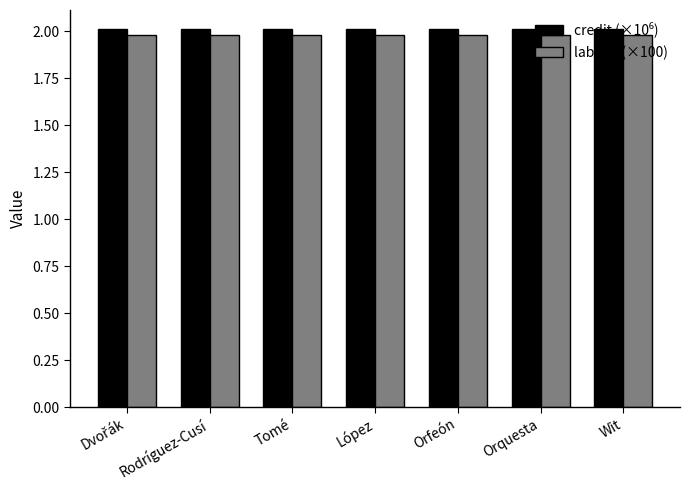

The labelid (×100) series shows 3.1 at Tomé. True or false?

False